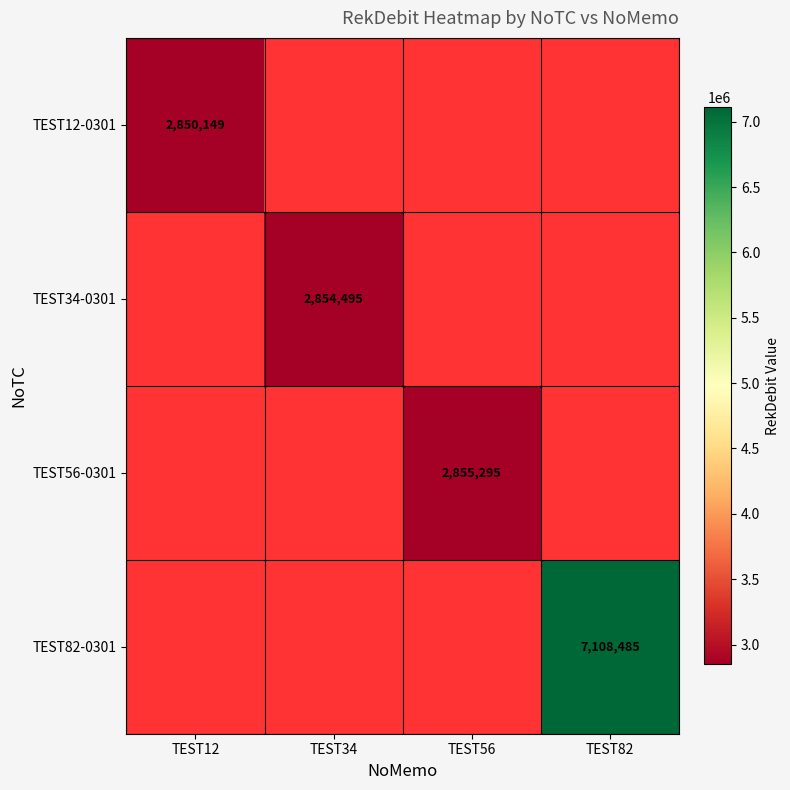

Is it true that TEST34-0301 equals 2854495 at TEST34?

True